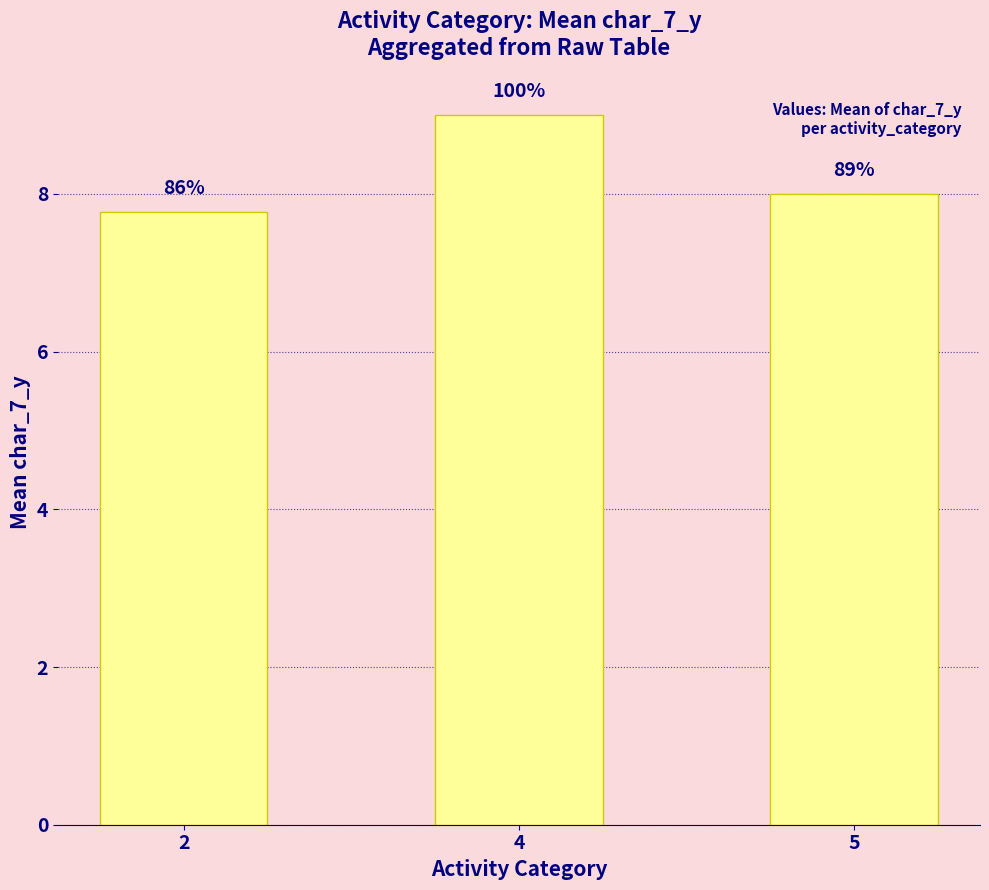

Is it true that the value at 4 is 9.0?

True